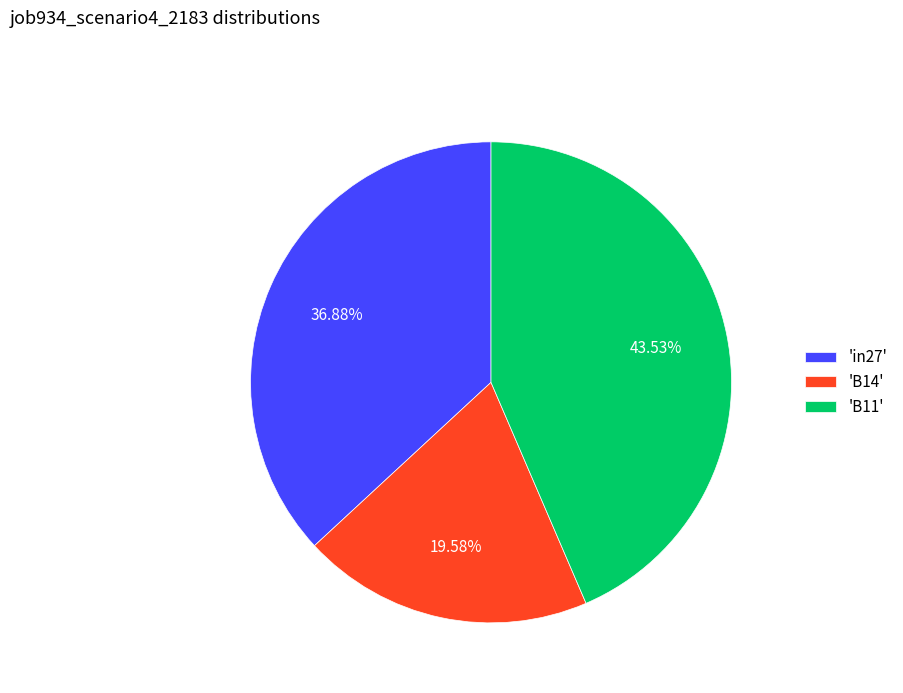

Is there a majority slice in this chart?

No